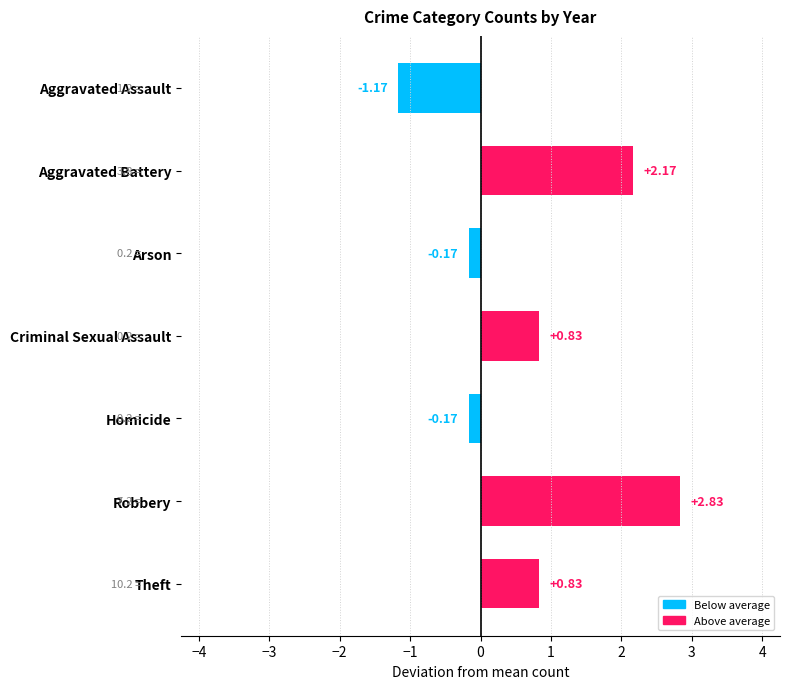

How many bars are there in total?

7